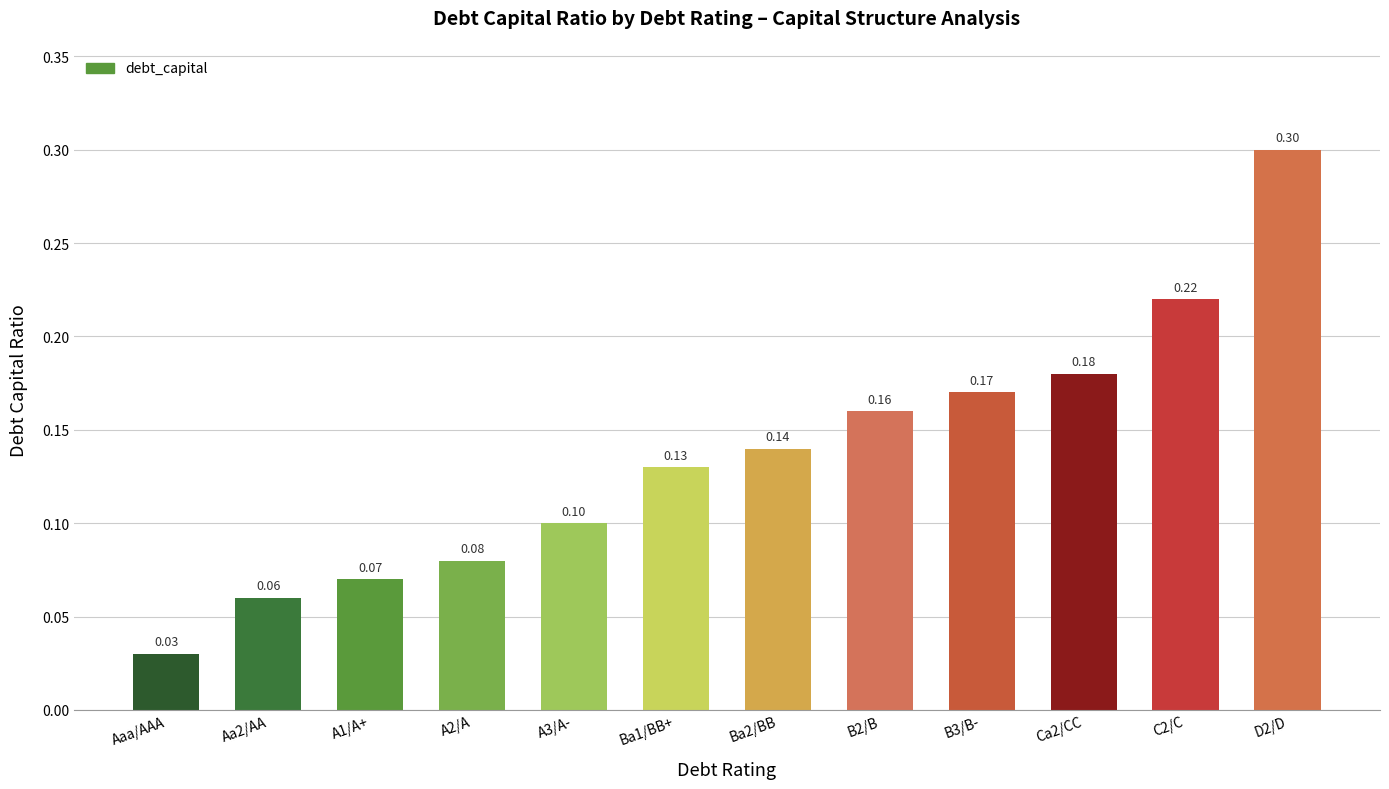

List the labels in order of value, smallest first.

Aaa/AAA, Aa2/AA, A1/A+, A2/A, A3/A-, Ba1/BB+, Ba2/BB, B2/B, B3/B-, Ca2/CC, C2/C, D2/D